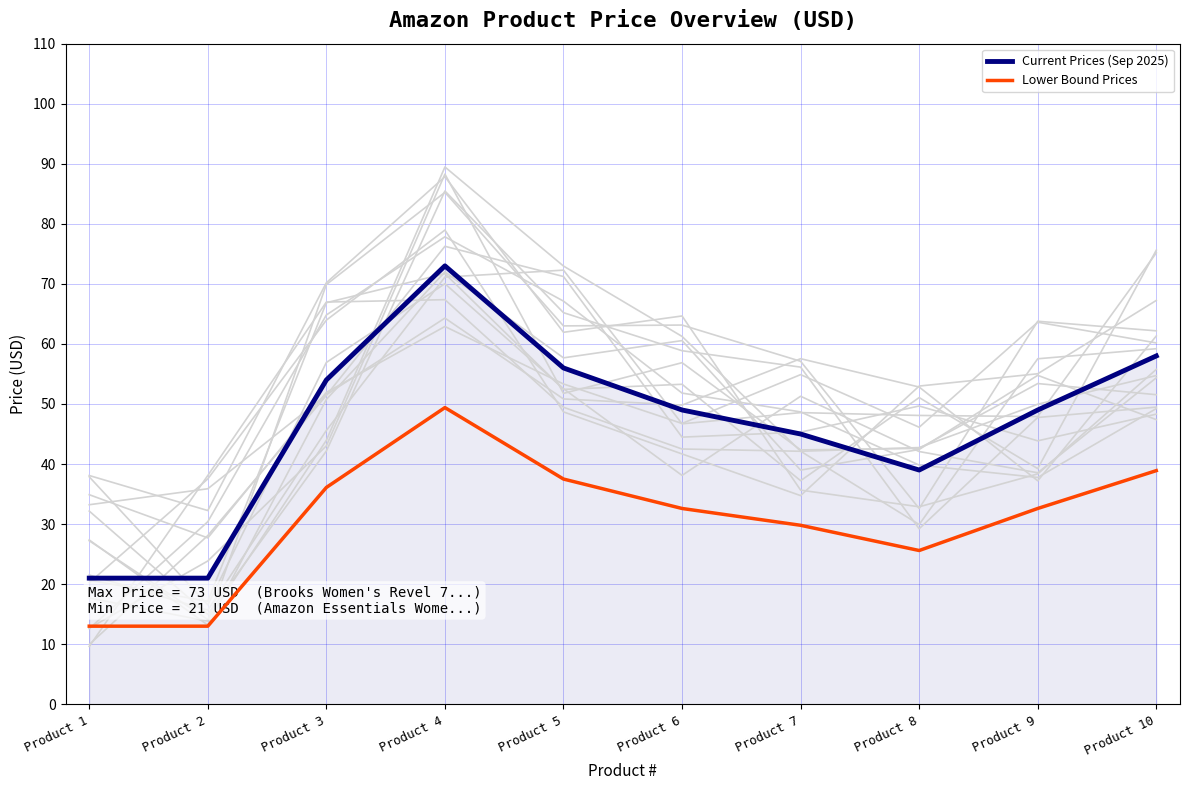

True or false: Lower Bound Prices and Current Prices (Sep 2025) cross at least once.

False